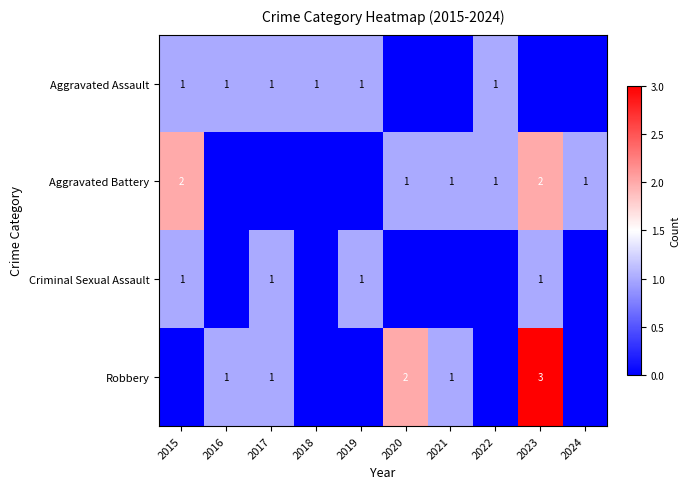

Is it true that Aggravated Battery equals 1 at 2024?

True